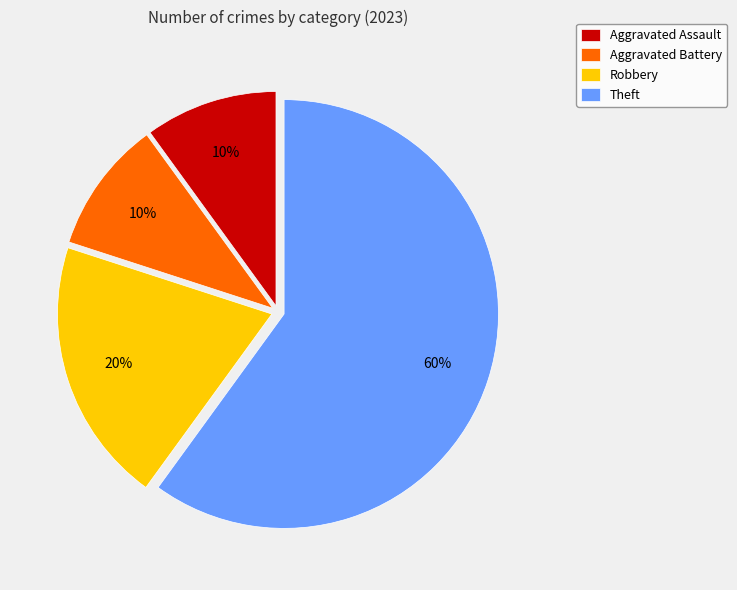

Which category has the biggest portion of the pie?

Theft